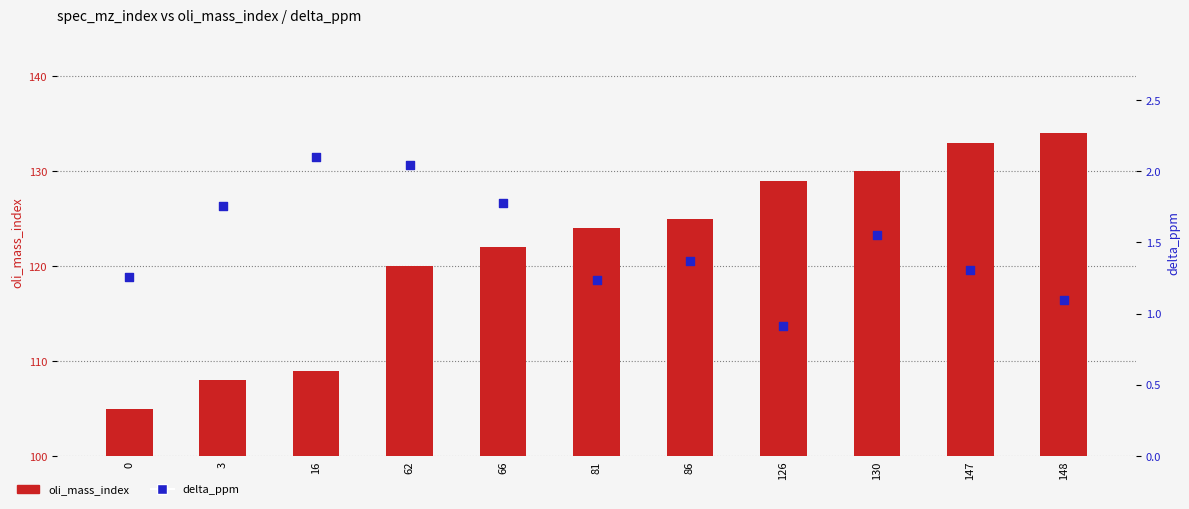

At how many categories does at least one series exceed 130?

2